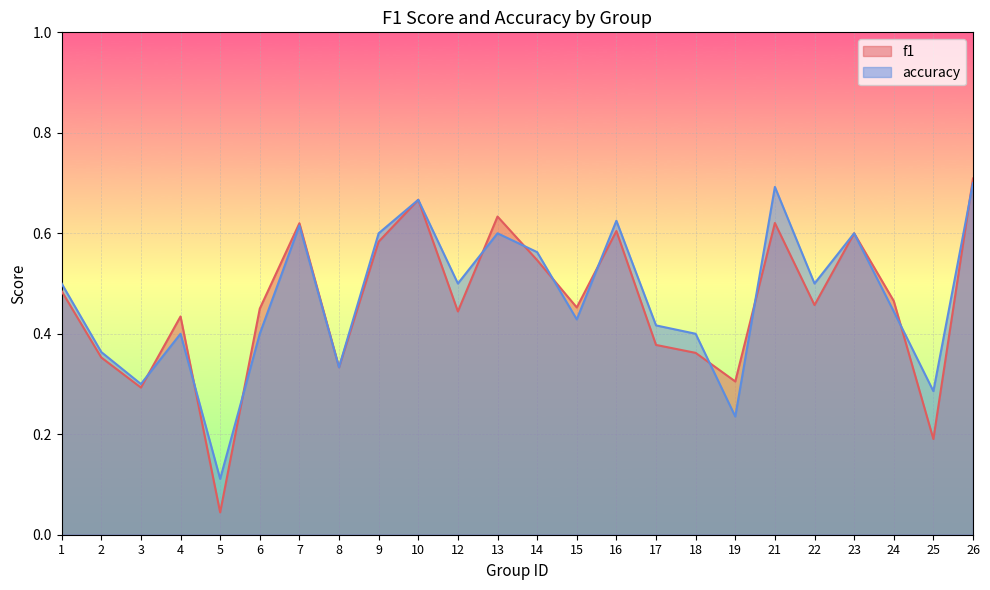

At 25, list the series in order from largest to smallest.

accuracy, f1